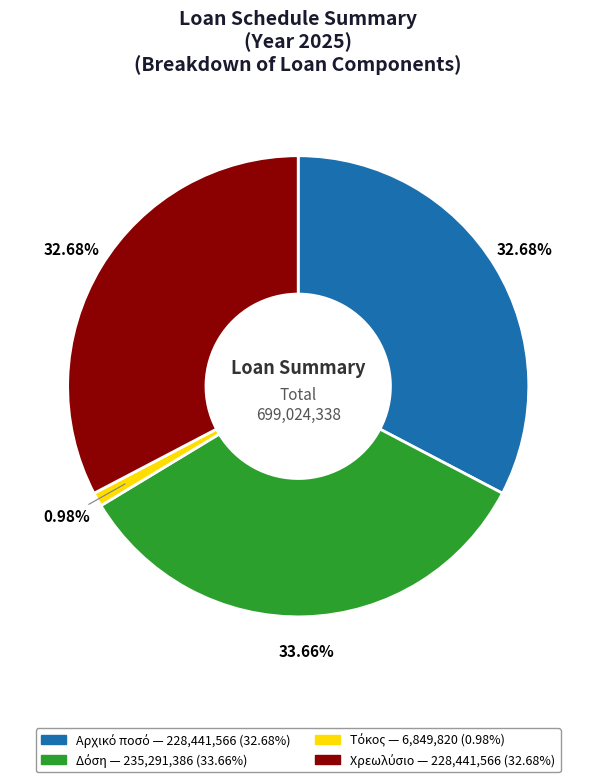

Is there a majority slice in this chart?

No